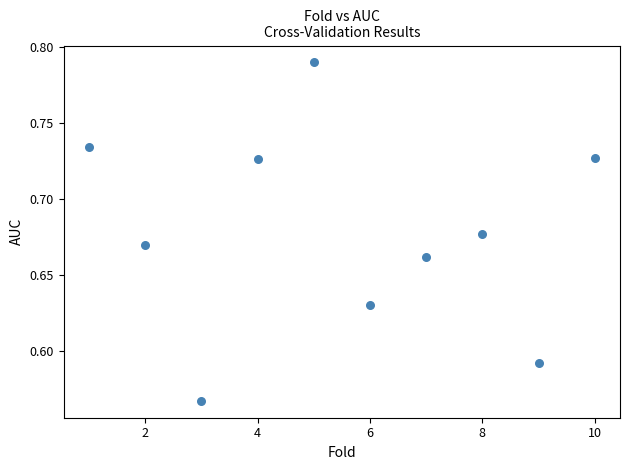

What is the range of X values (max minus min)?

9.0